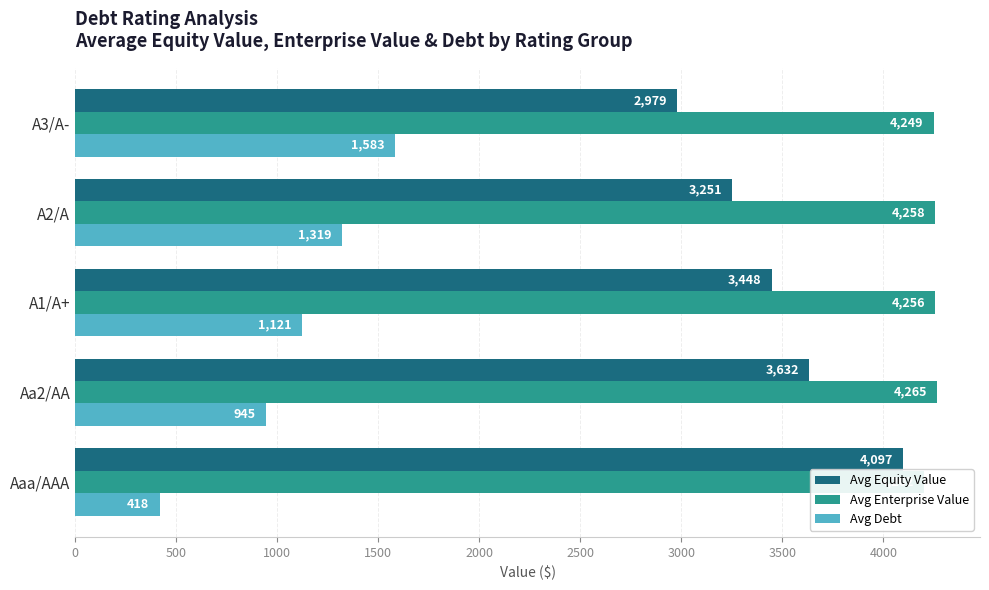

The value of Avg Debt at Aaa/AAA is 645.1. True or false?

False